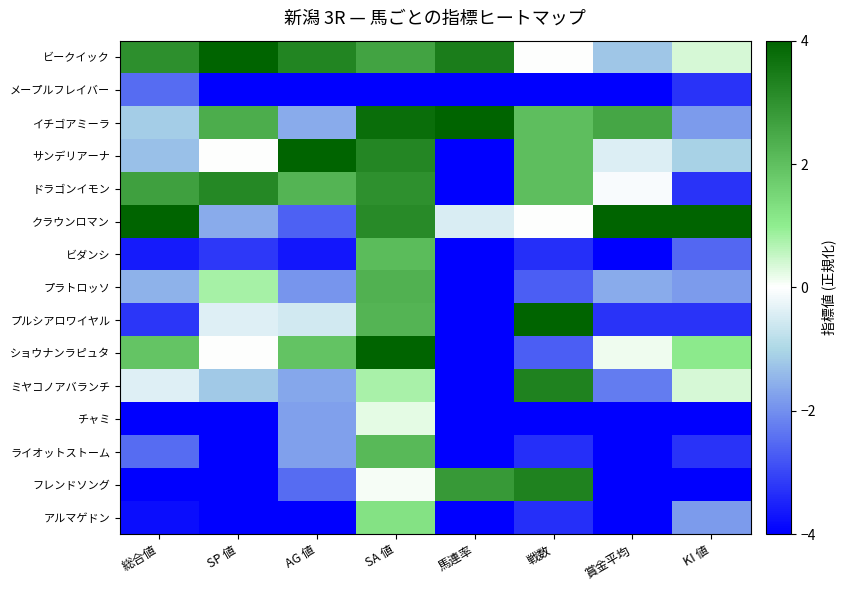

Which series has the largest total across all categories?

ビークイック